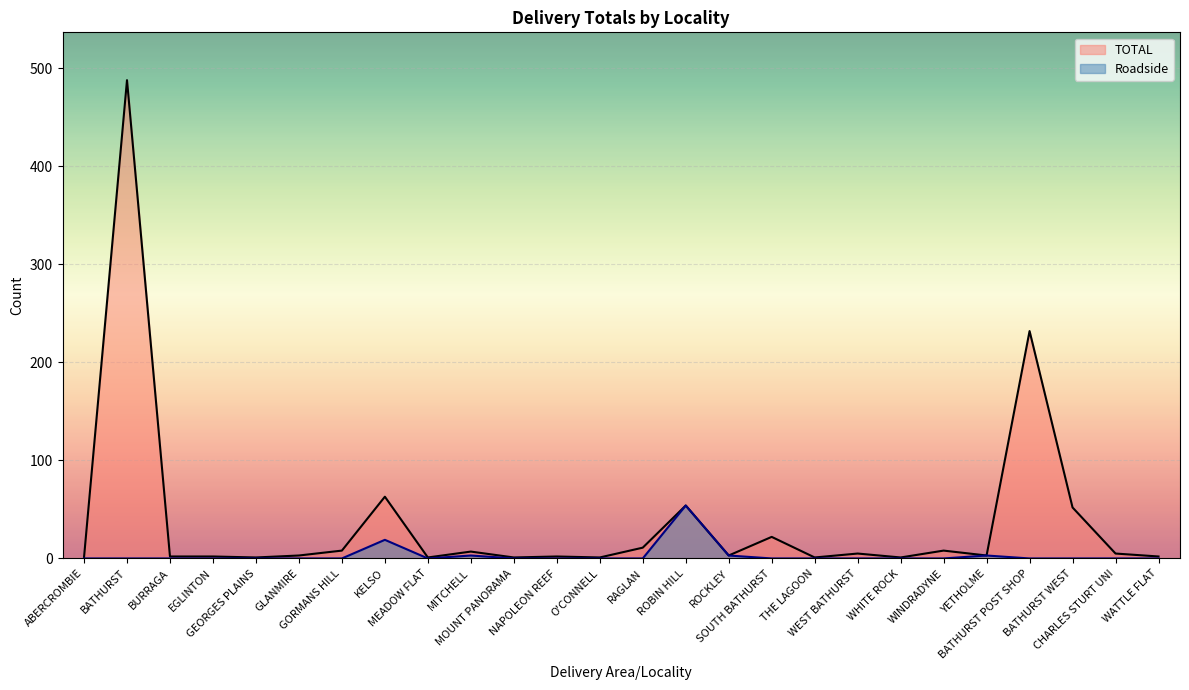

How many lines are shown in the chart?

2